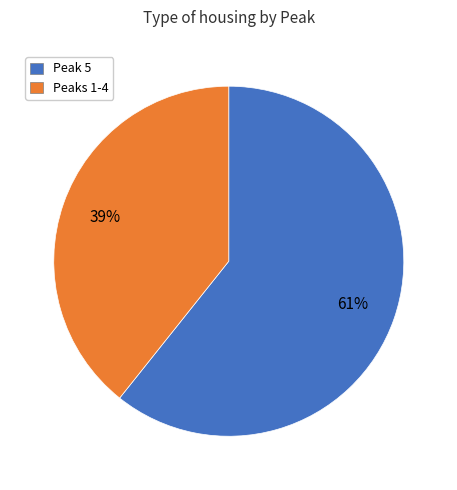

To the nearest percent, what percentage of the pie is Peaks 1-4?

39%